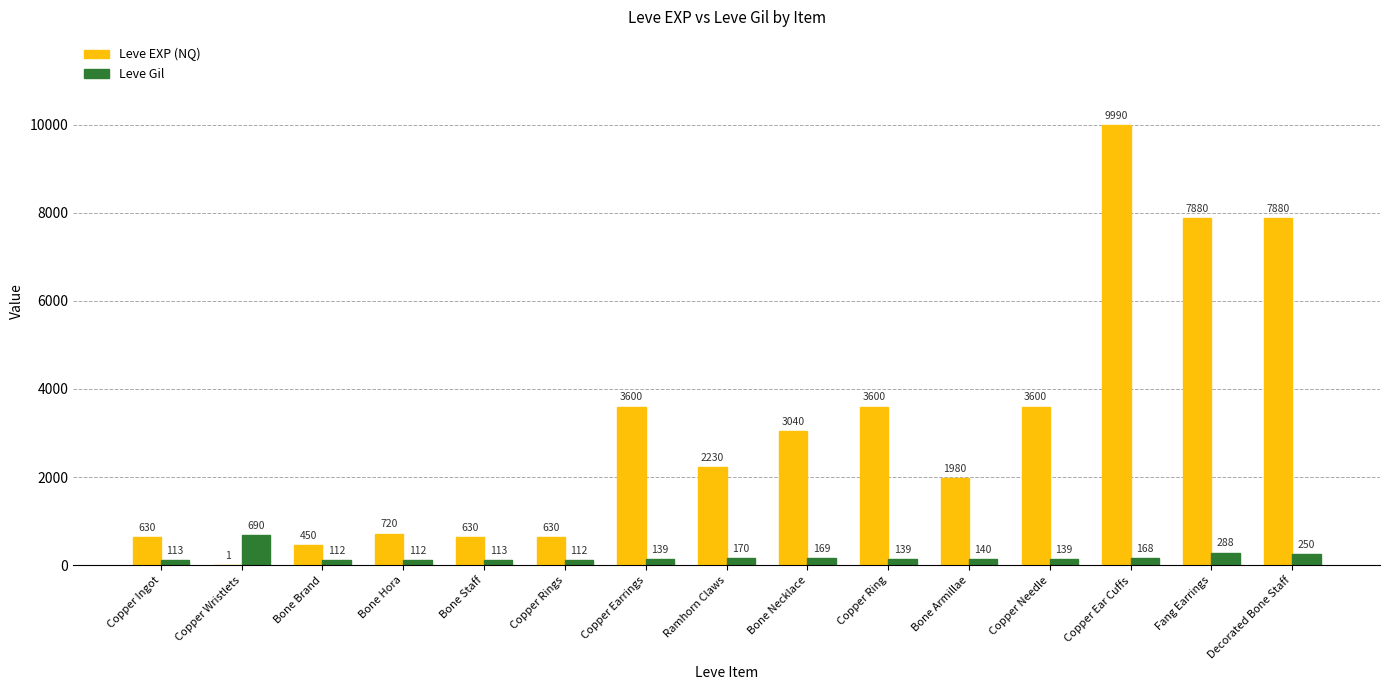

The value of Leve Gil at Copper Wristlets is 690. True or false?

True